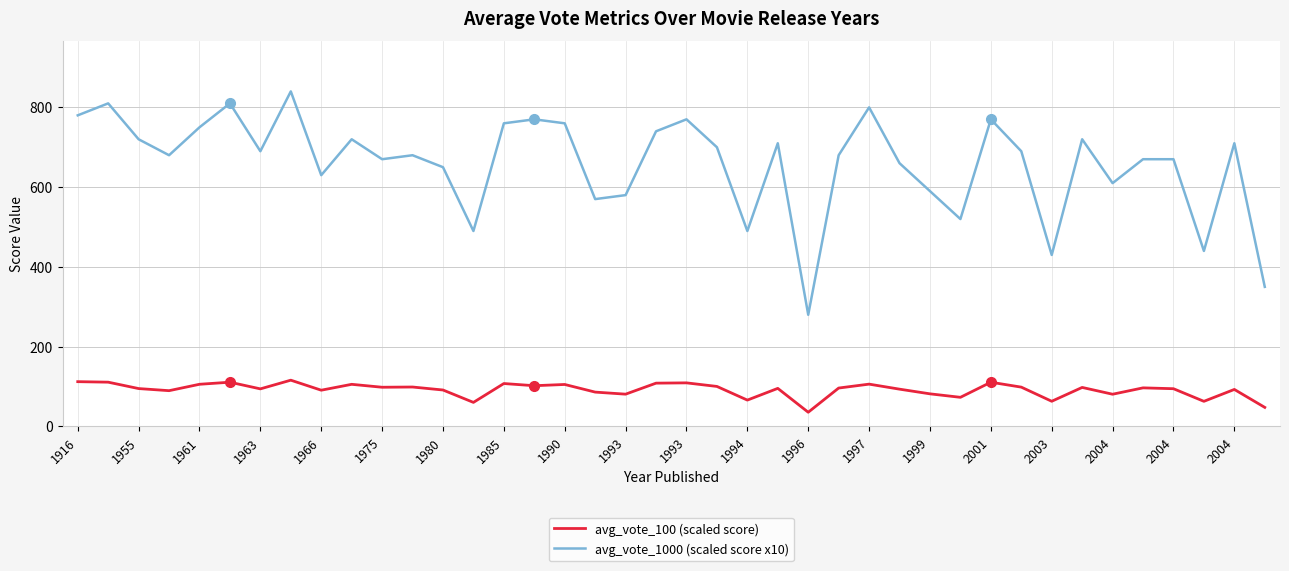

In avg_vote_100 (scaled score), how many points are higher than both neighbors (excluding endpoints)?

13